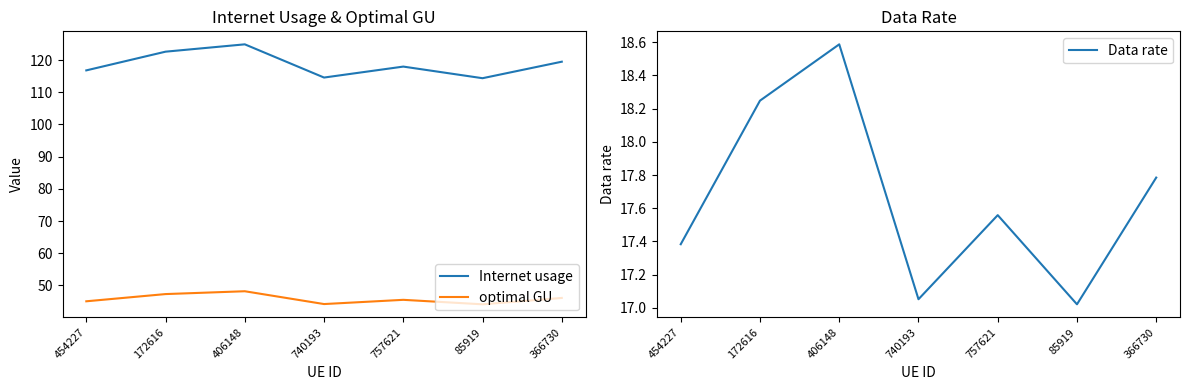

Rank the series by their maximum value, from lowest to highest.

Data rate, optimal GU, Internet usage